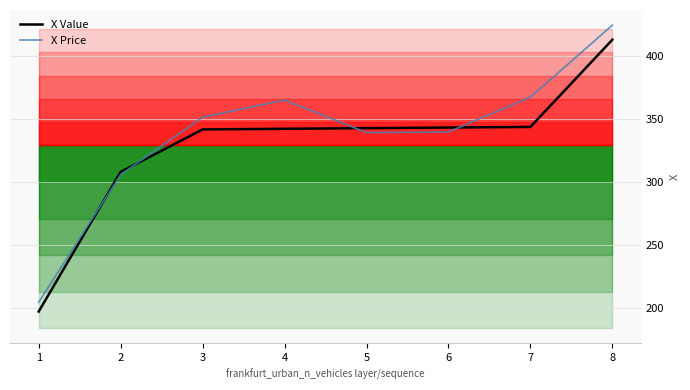

Where is the first local maximum for X Price?

4